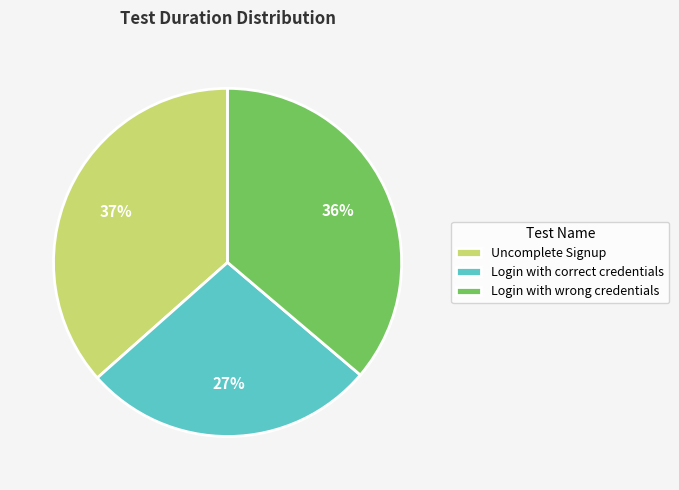

Is it true that Login with wrong credentials is 22% of the pie?

False